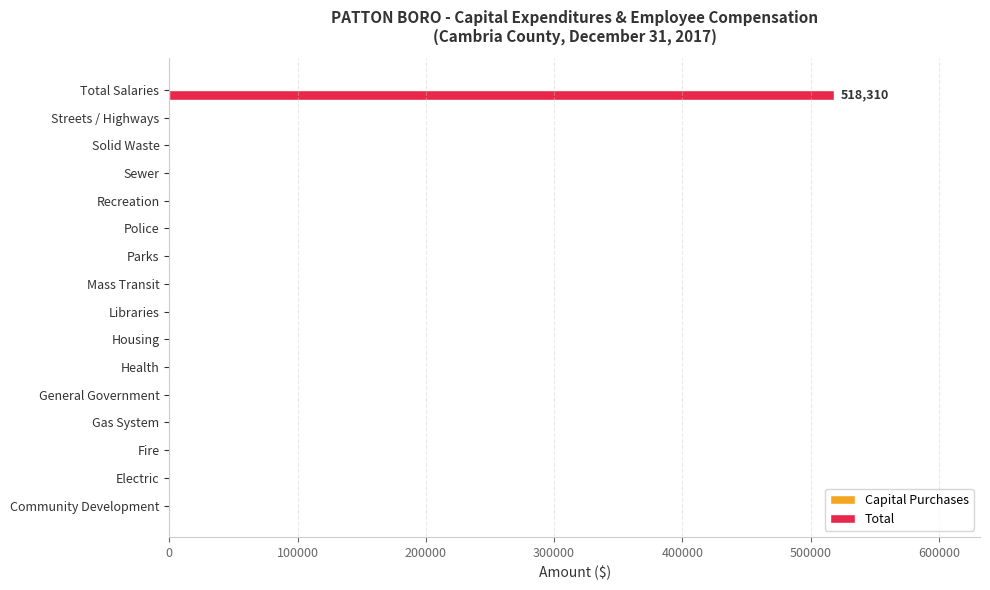

What is the sum of the values at Total Salaries and Libraries?

518310